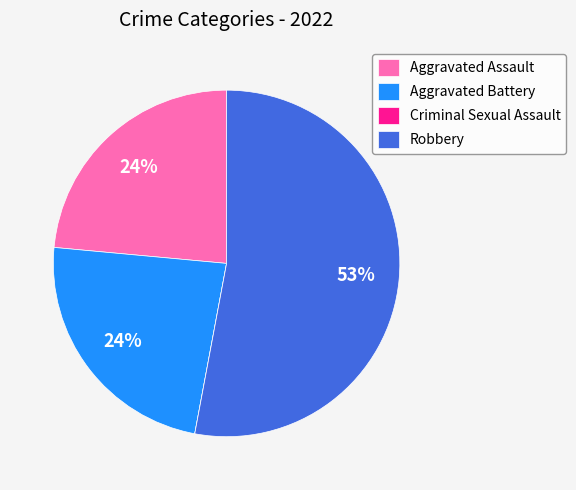

Which slice is the largest?

Robbery